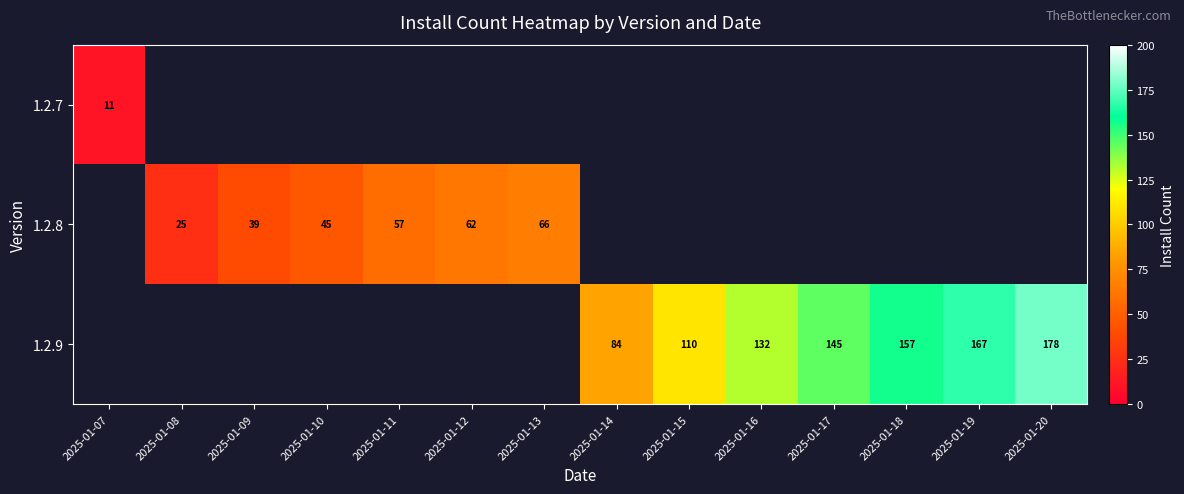

What is the minimum value shown in the chart?

11.0